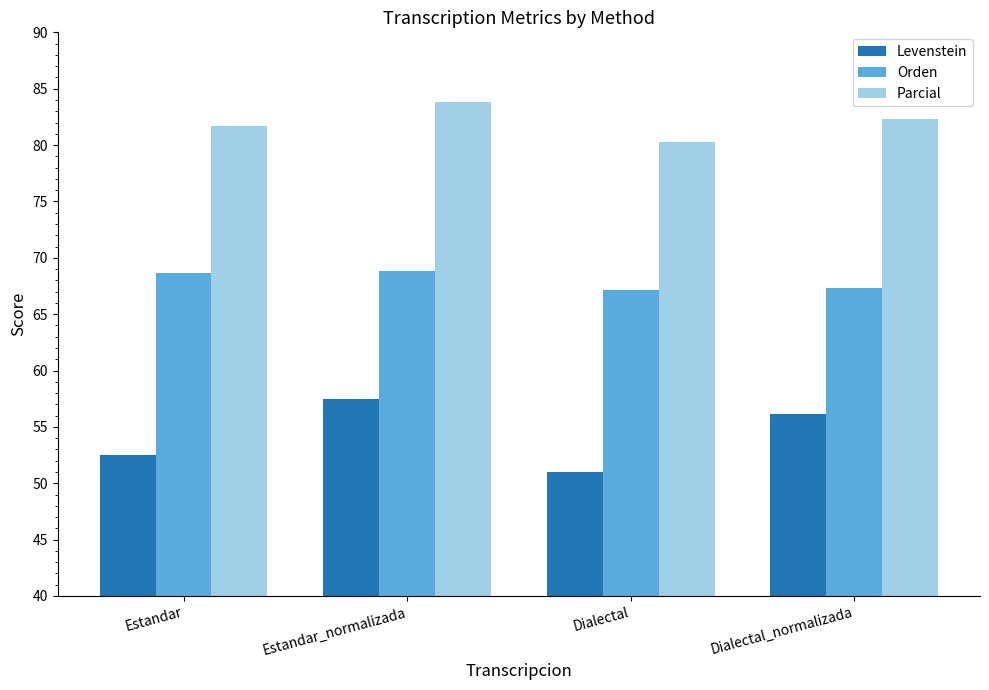

What is the spread (max minus min) of values at Dialectal?

29.2